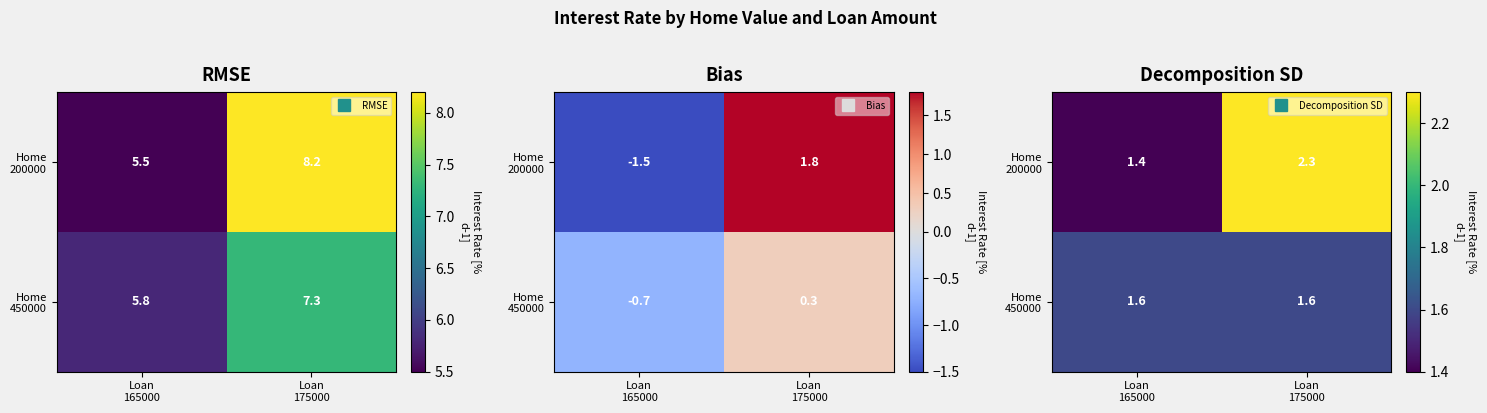

What is the highest value of the Home 450000 series?

1.6